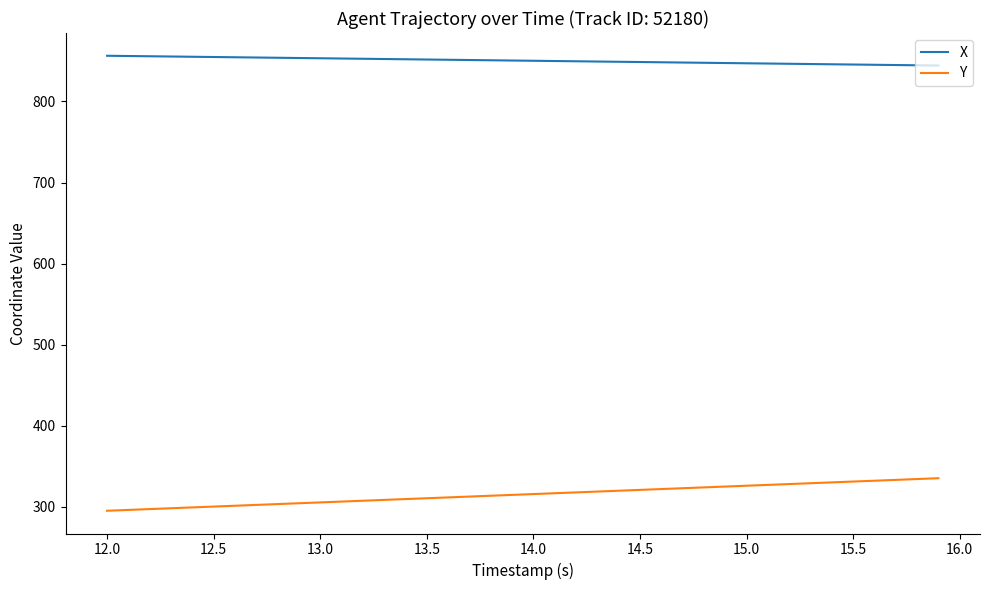

How many lines are shown in the chart?

2